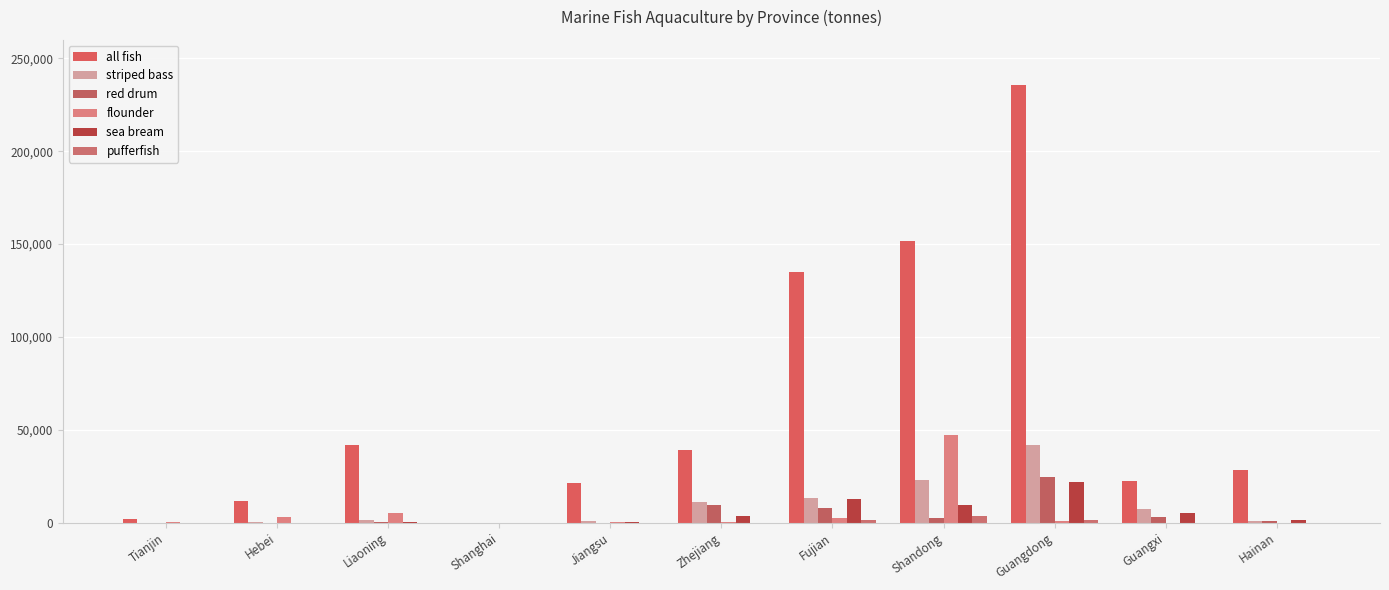

The value of red drum at Zhejiang is 9714. True or false?

True